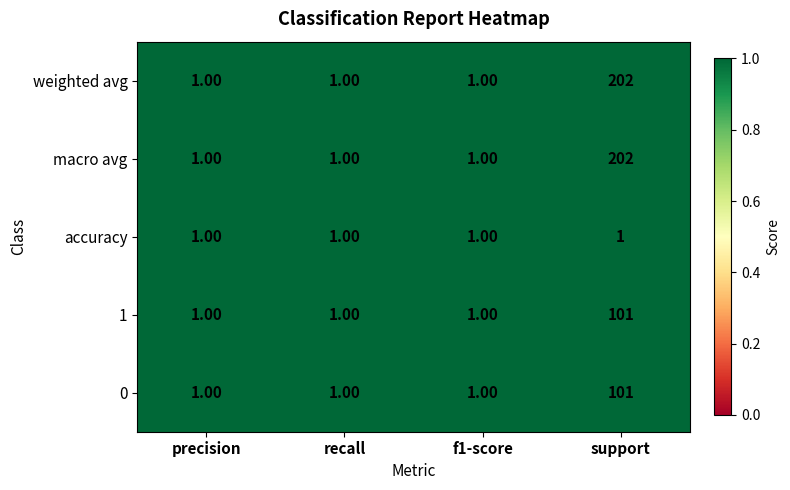

What is the sum of all macro avg values?

205